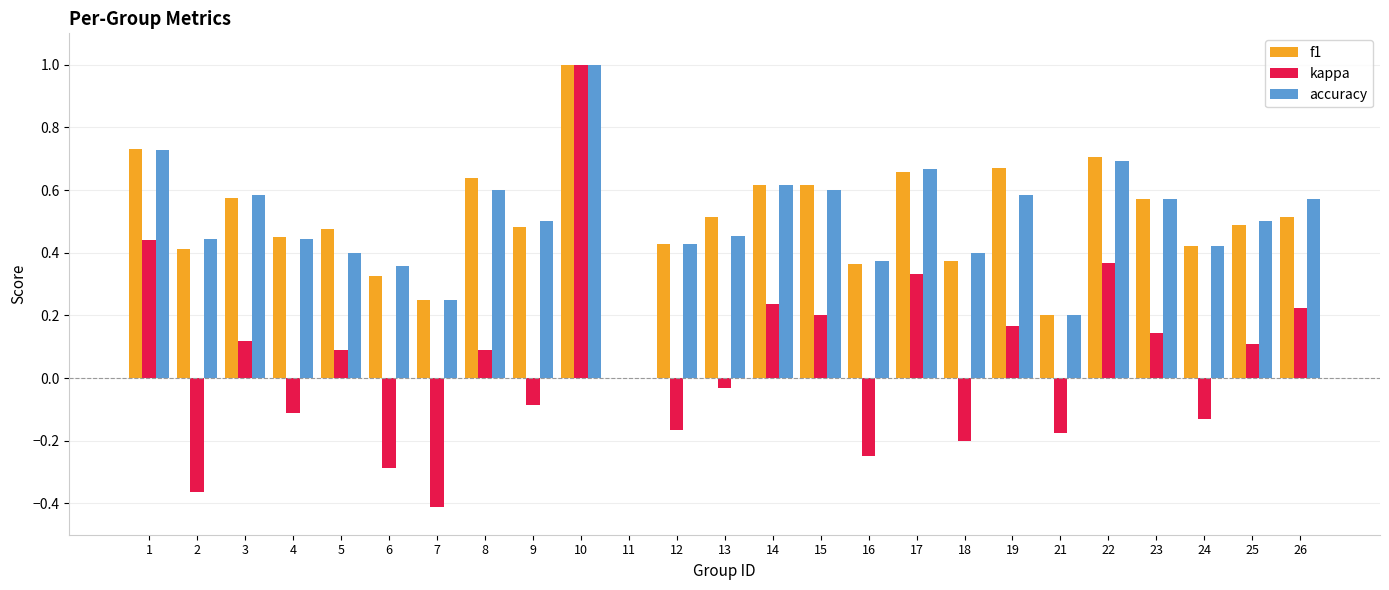

How many groups of bars are there?

25